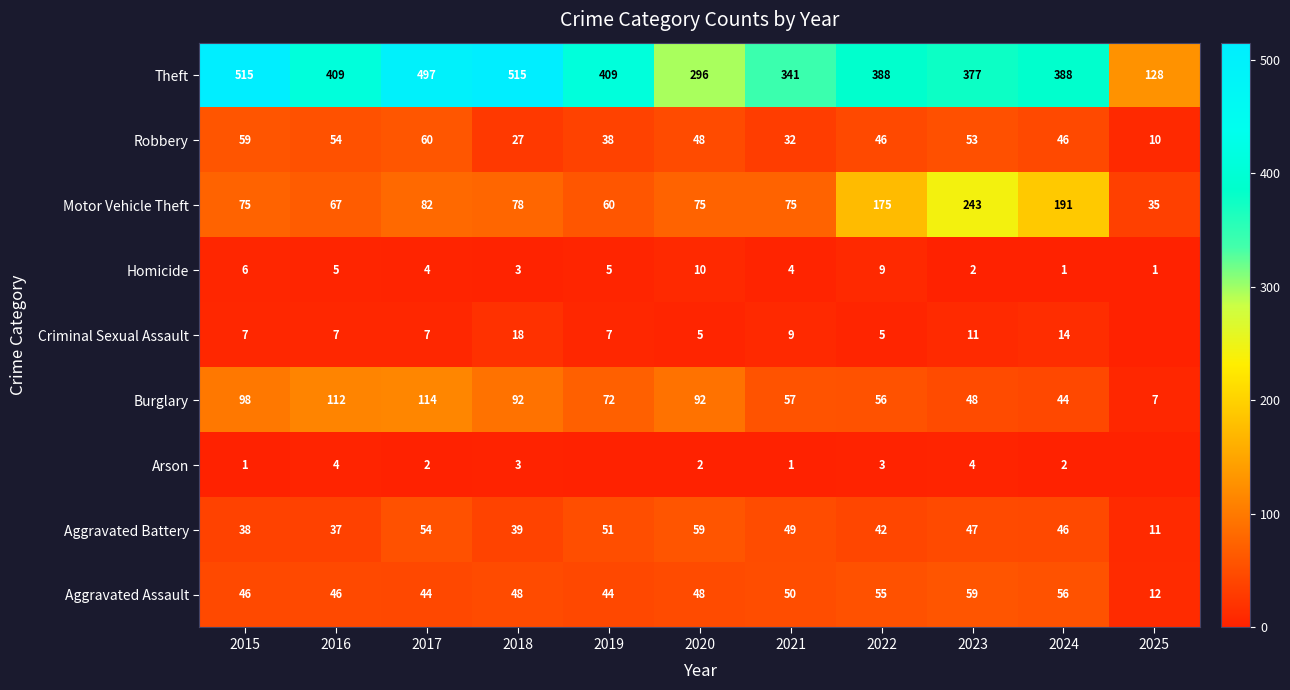

True or false: Theft has a value of 610 at 2023.

False